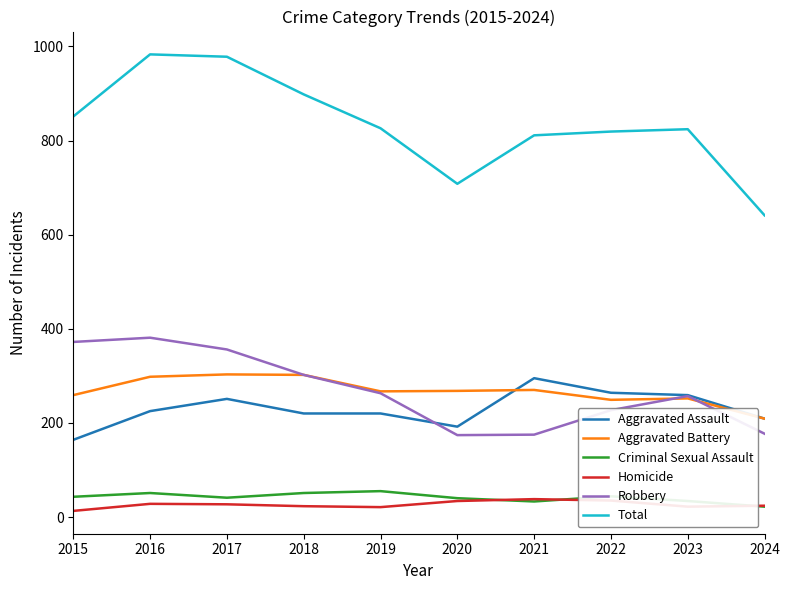

Is it true that Total equals 1276 at 2017?

False